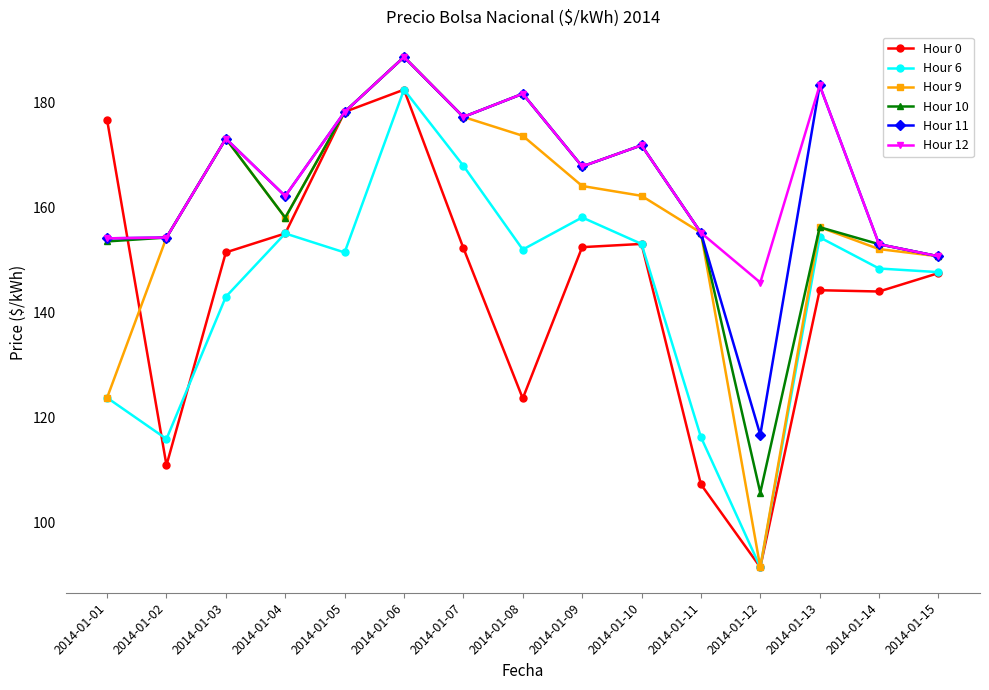

At which label is Hour 9 closest to 140?

2014-01-15